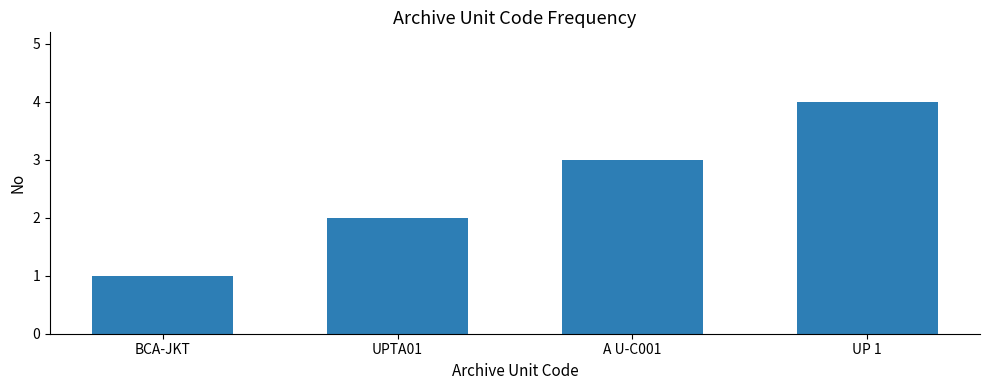

What is the difference between the maximum and second lowest values?

2